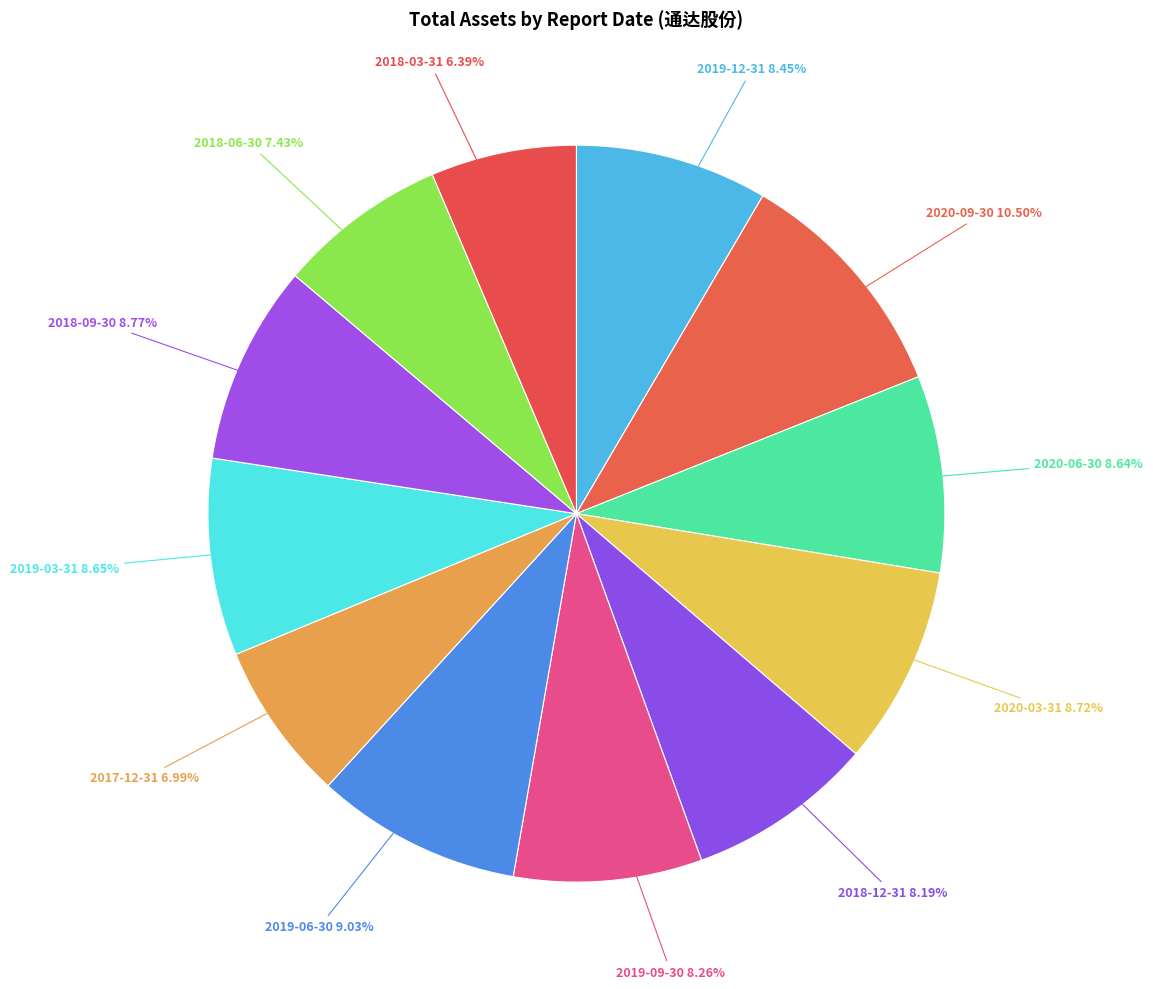

What percentage is NOT represented by 2018-03-31?

93.6%